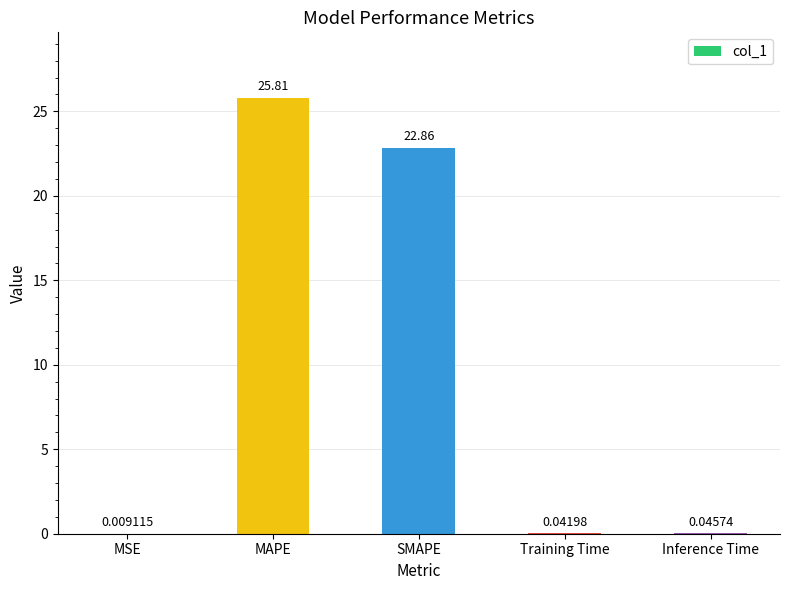

Where is the data nearest to the value 12?

SMAPE